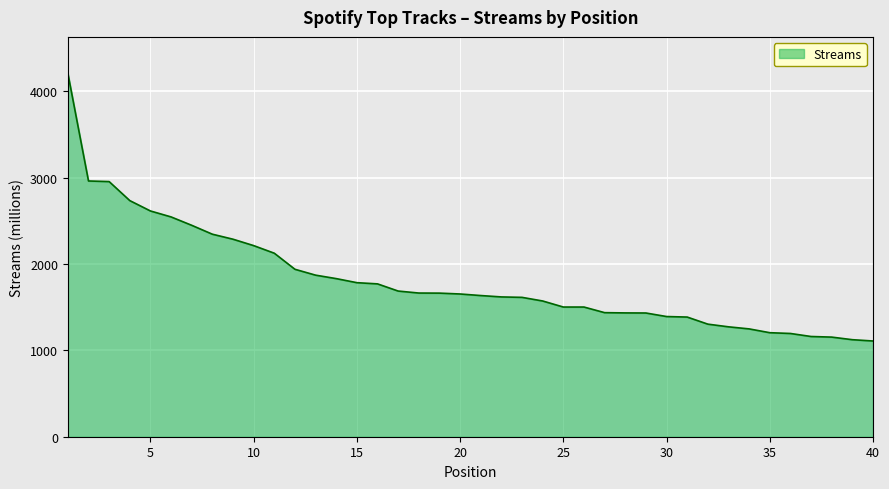

What is the smallest value displayed?

1108